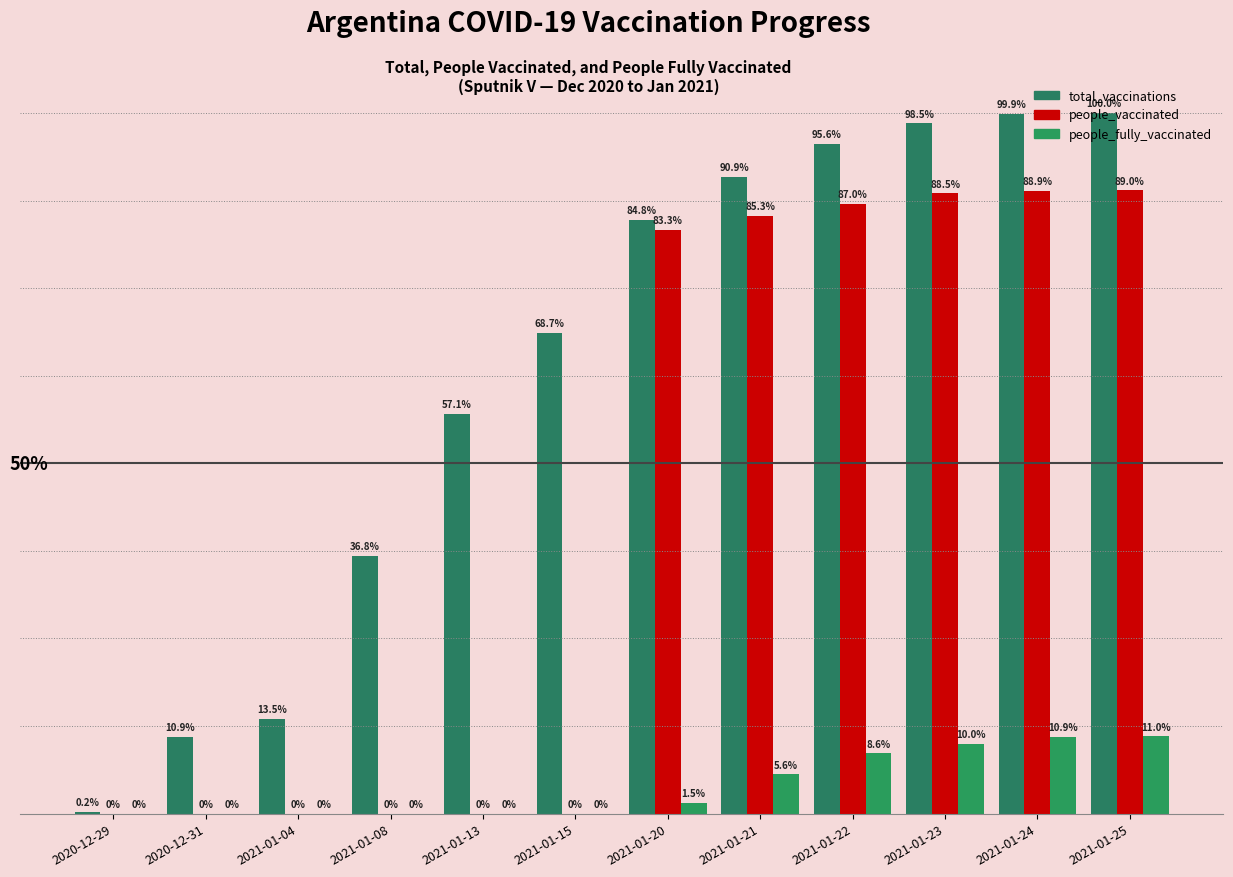

What is the sum of the people_fully_vaccinated values at 2021-01-08 and 2021-01-20?

4394